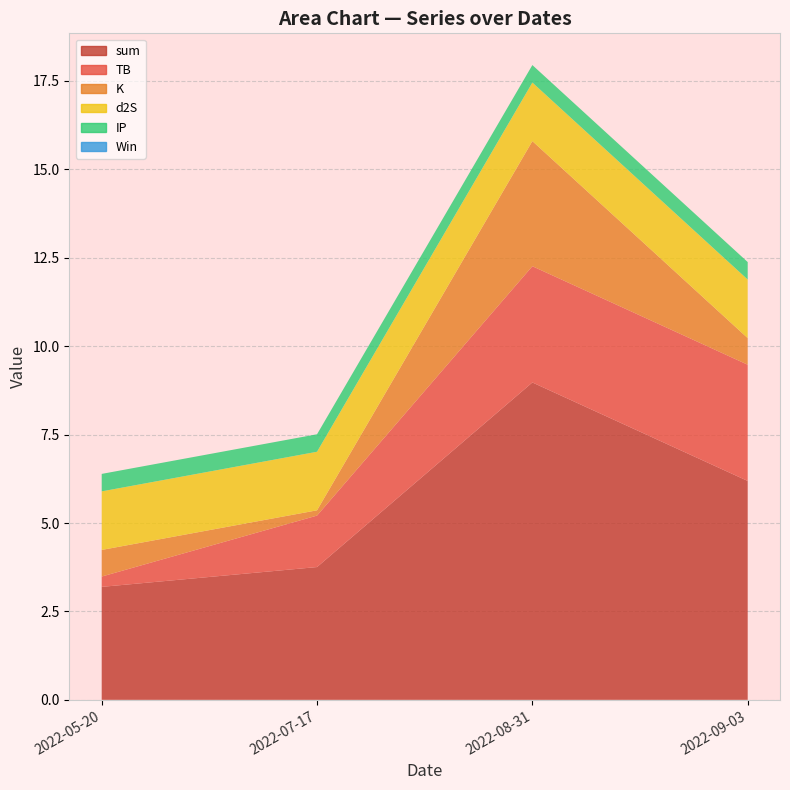

Reading right to left, what are all the values shown in this chart?

sum: 6.2	9.0	3.8	3.2
TB: 3.3	3.3	1.5	0.3
K: 0.8	3.5	0.1	0.8
d2S: 1.7	1.7	1.7	1.7
IP: 0.5	0.5	0.5	0.5
Win: 0.0	0.0	0.0	0.0